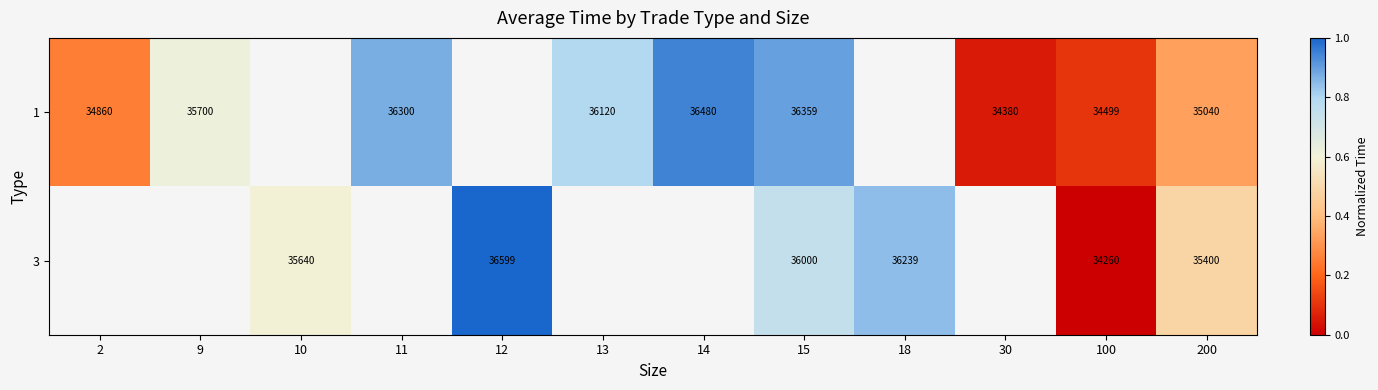

Count the number of data series in this chart.

2